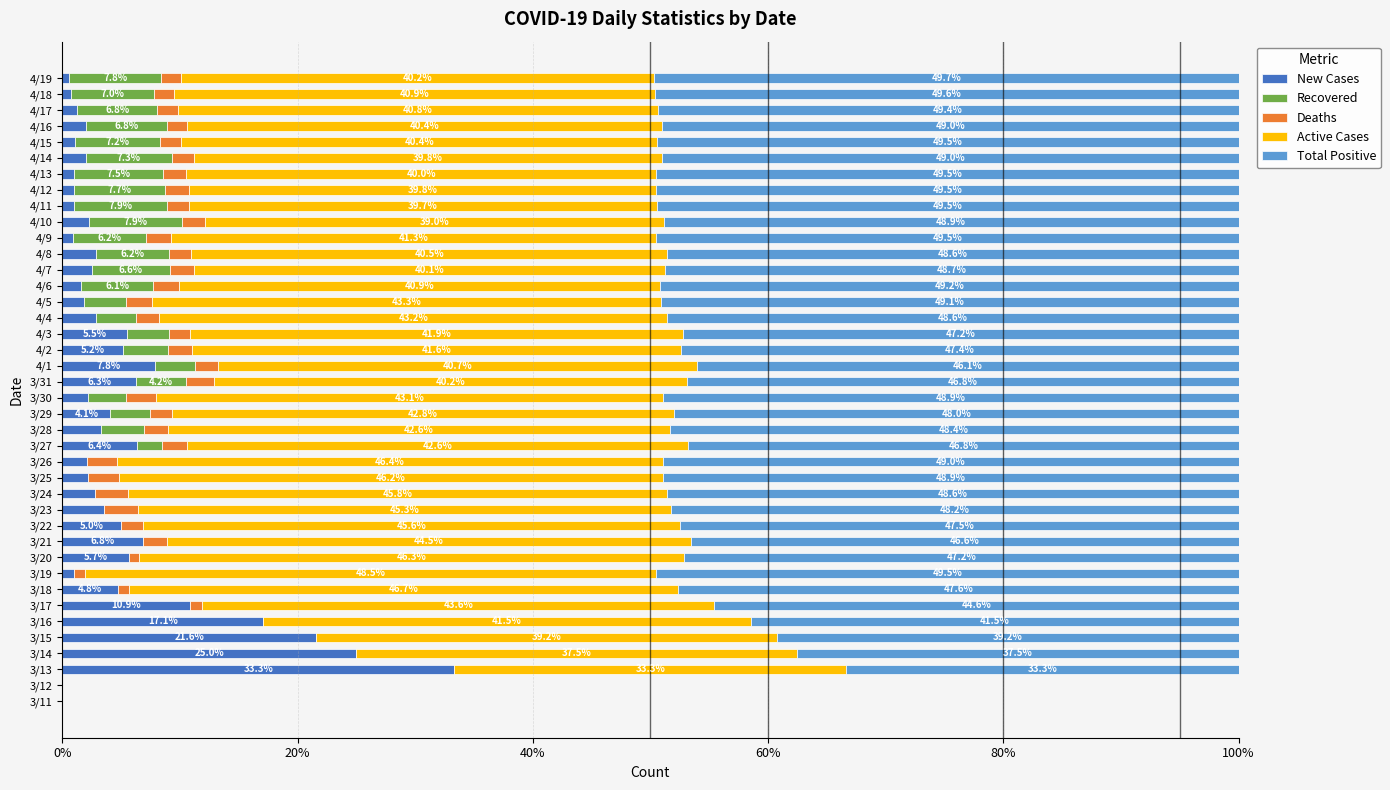

The value of New Cases at 3/31 is 6.3. True or false?

True